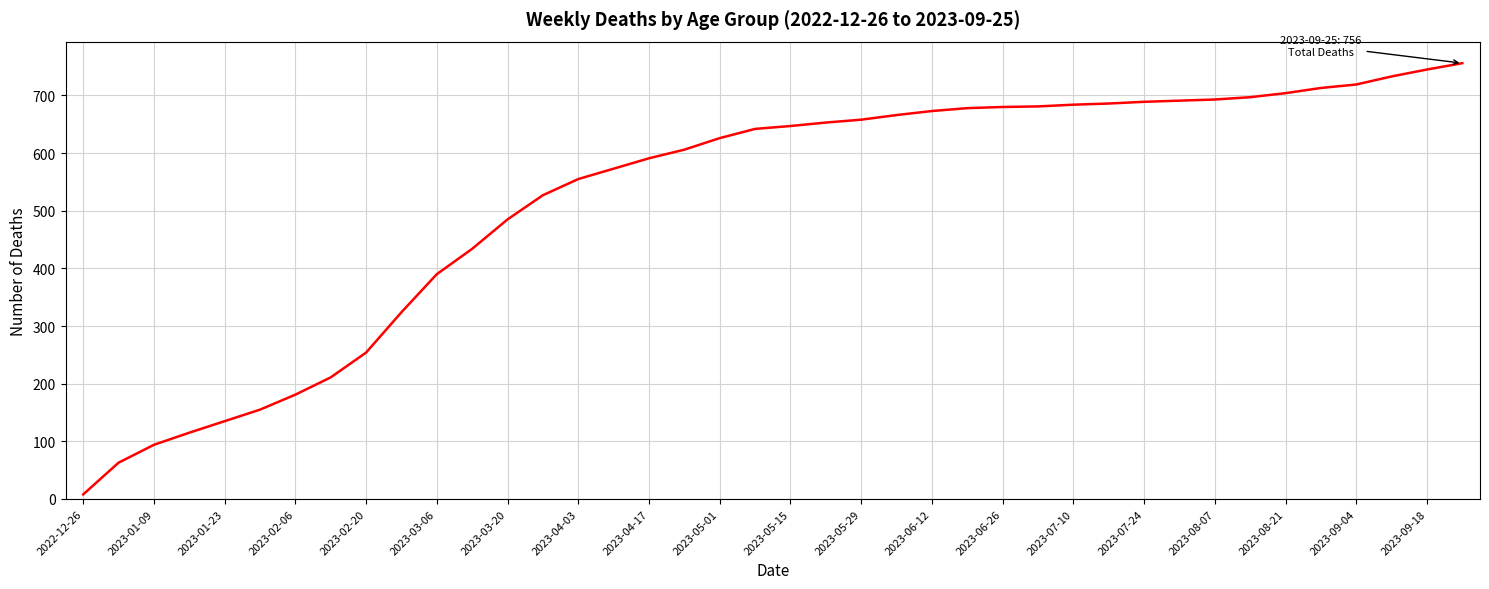

What is the greatest value displayed?

756